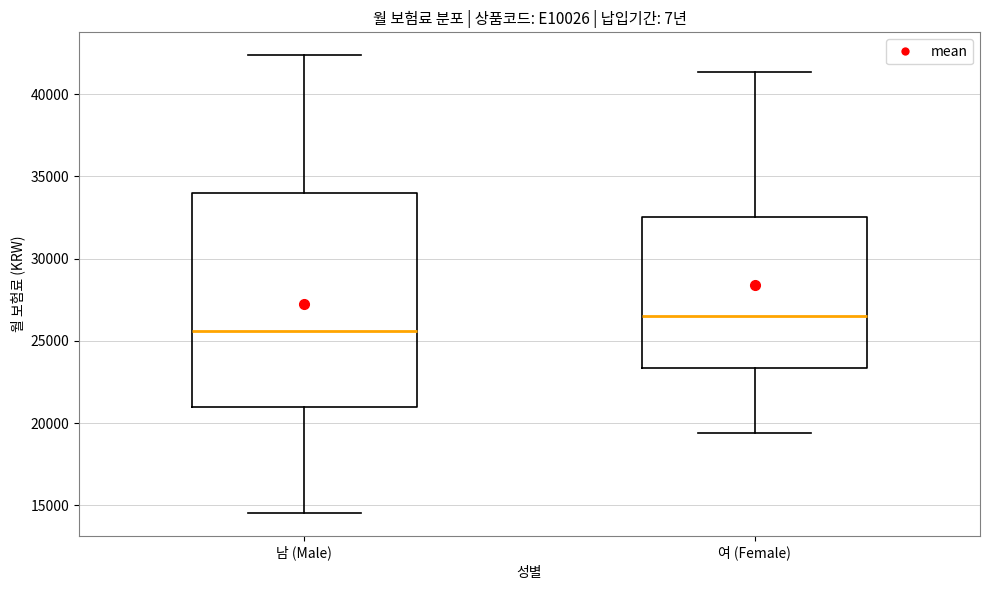

Which box is the tallest, from its lower edge to its upper edge?

남 (Male)